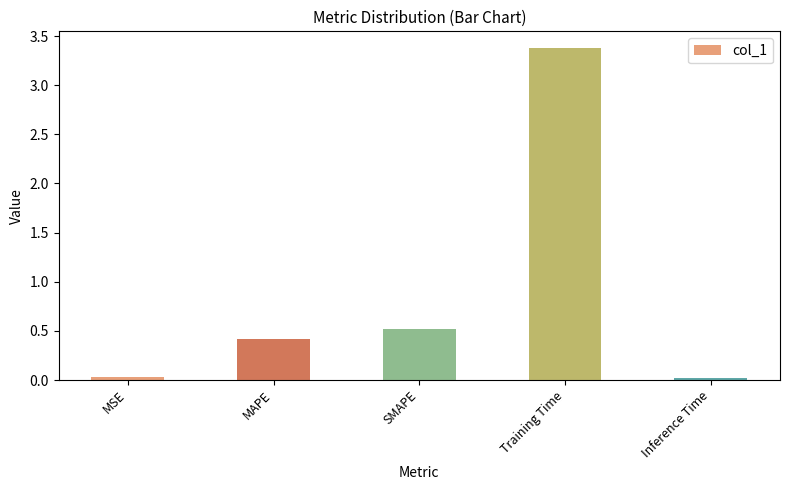

What value does the data have at Training Time?

3.4